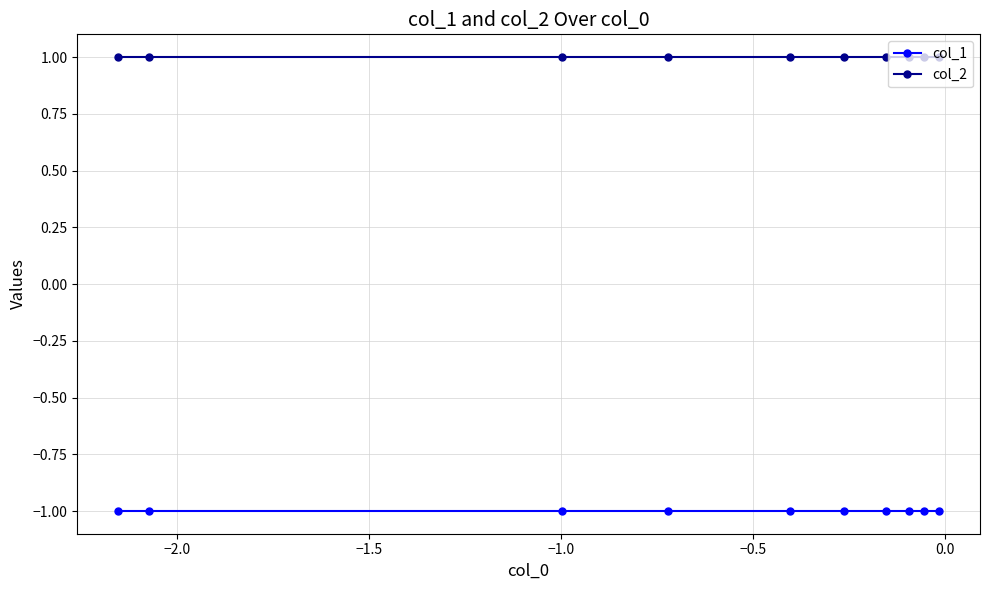

Which series has the largest total across all categories?

col_2